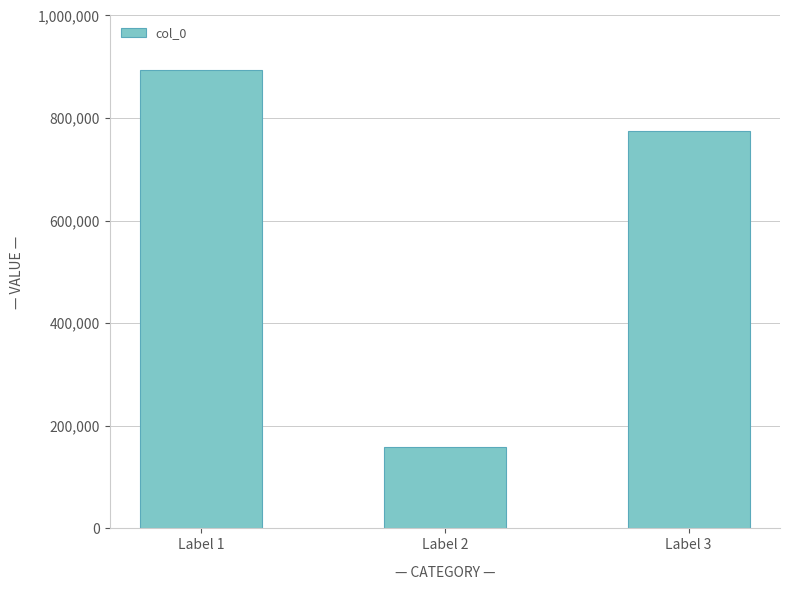

Reading left to right, transcribe all the data shown in this chart.

893821	159386	774892